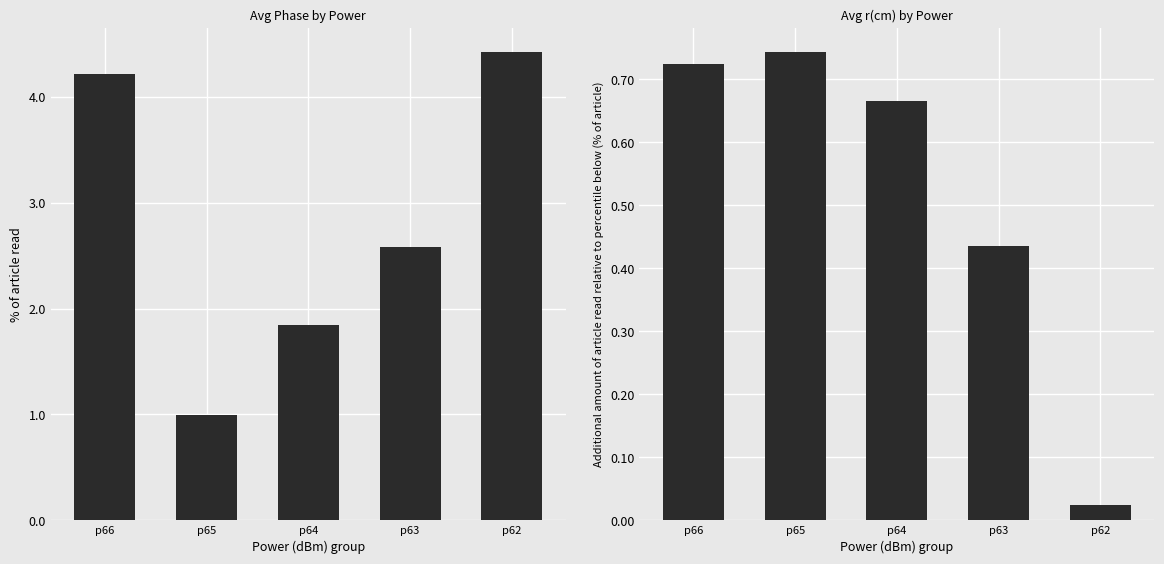

How many distinct data groups are displayed?

2